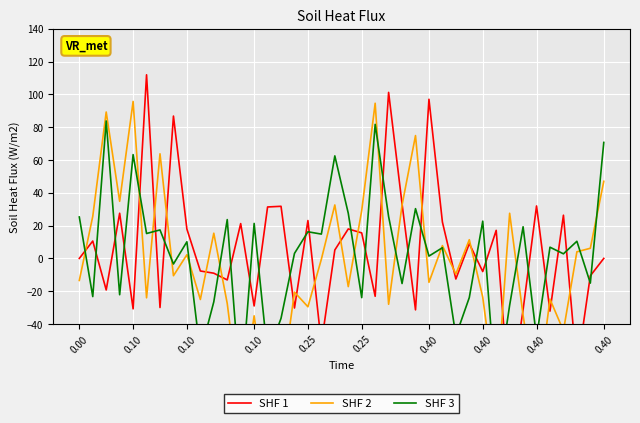

What is the maximum value for SHF 1?

111.9